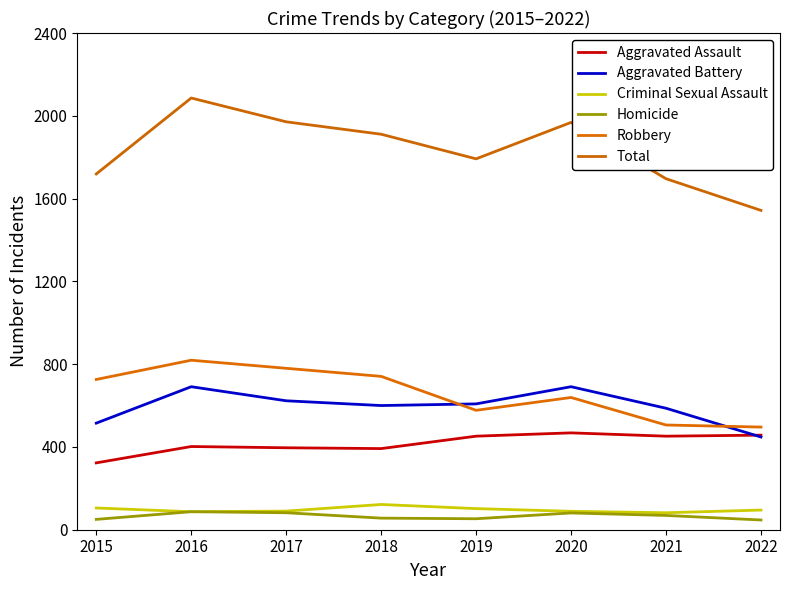

At 2015, list the series in order from largest to smallest.

Total, Robbery, Aggravated Battery, Aggravated Assault, Criminal Sexual Assault, Homicide